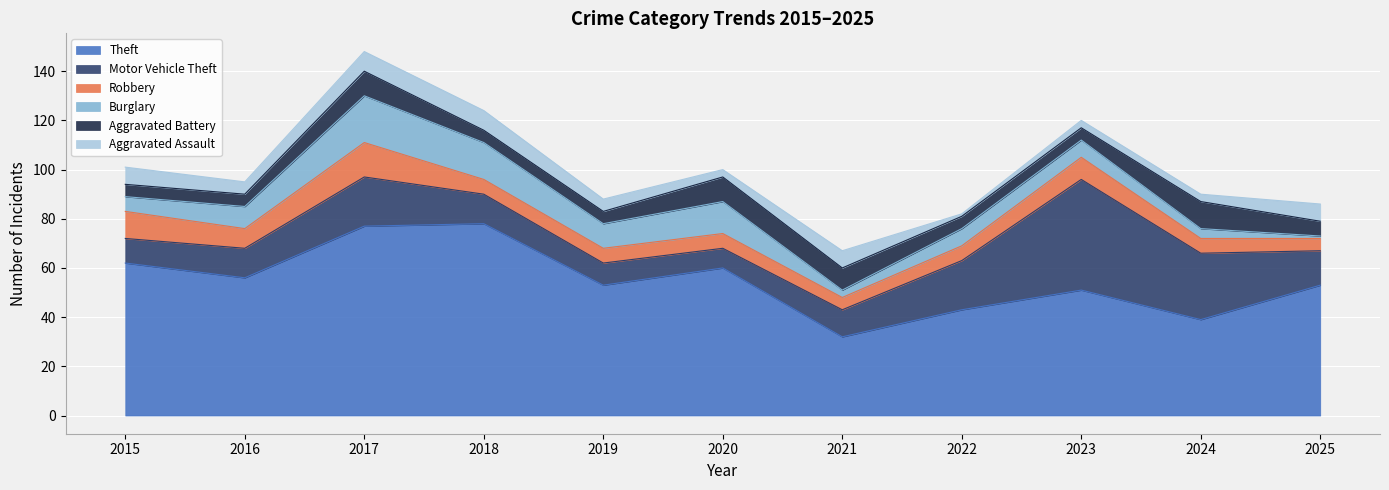

Reading left to right, what are all the values shown in this chart?

Theft: 62	56	77	78	53	60	32	43	51	39	53
Motor Vehicle Theft: 10	12	20	12	9	8	11	20	45	27	14
Robbery: 11	8	14	6	6	6	5	6	9	6	5
Burglary: 6	9	19	15	10	13	3	7	7	4	1
Aggravated Battery: 5	5	10	5	5	10	9	5	5	11	6
Aggravated Assault: 7	5	8	8	5	3	7	1	3	3	7